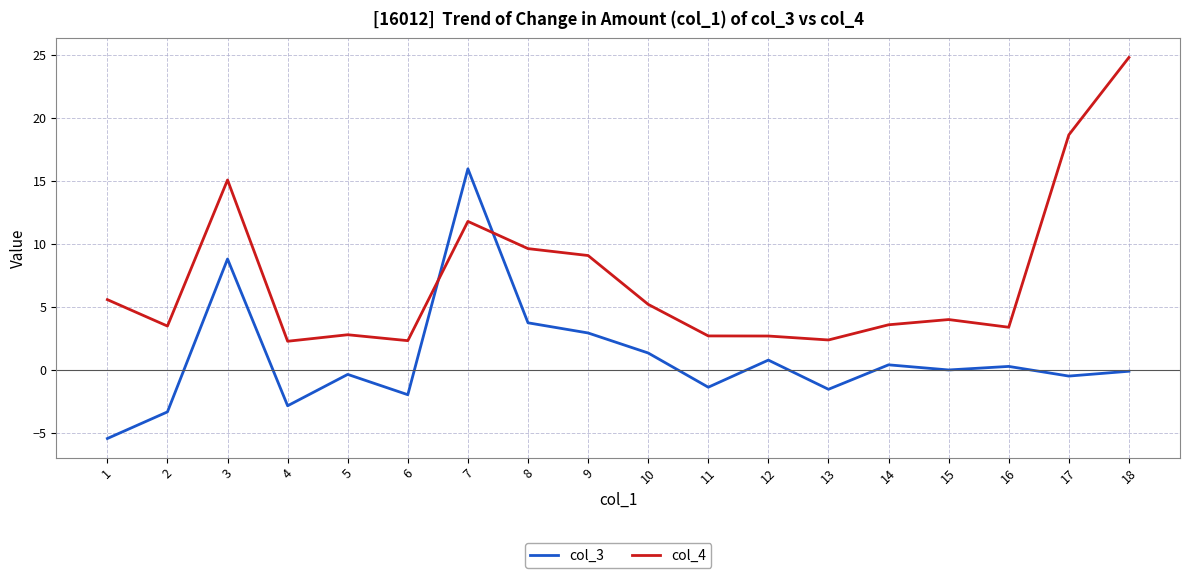

What is the maximum value shown in the chart?

24.8